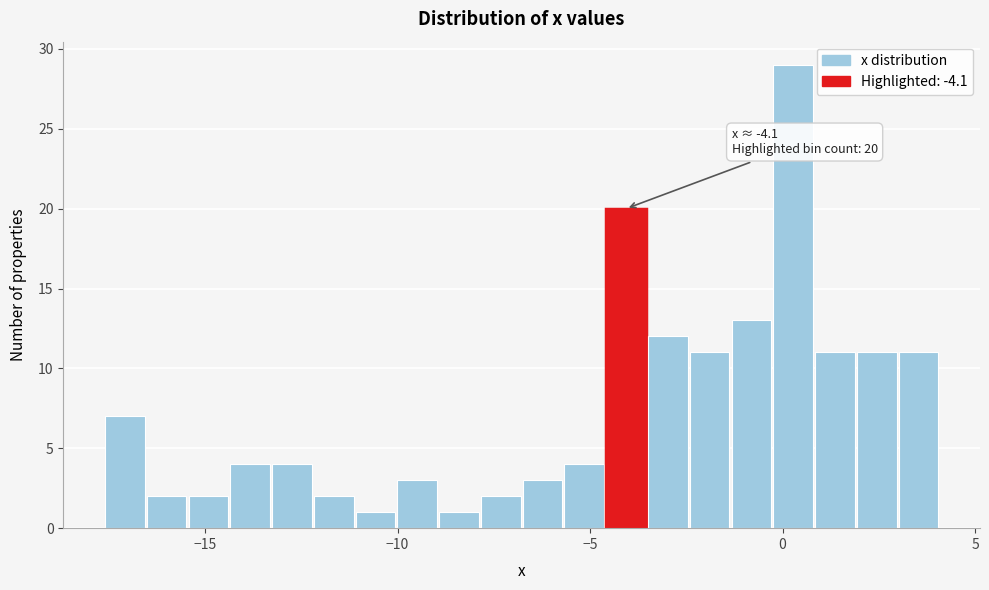

Around what value on the x-axis is the tallest bar? Give the approximate position of its centre, as read against the axis.

0.5